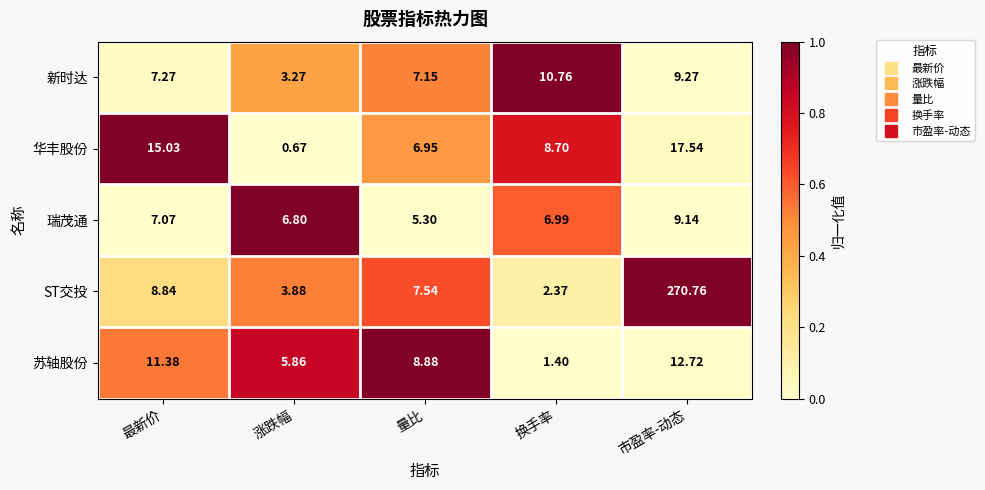

Rank the series at 涨跌幅 from lowest to highest value.

华丰股份, 新时达, ST交投, 苏轴股份, 瑞茂通